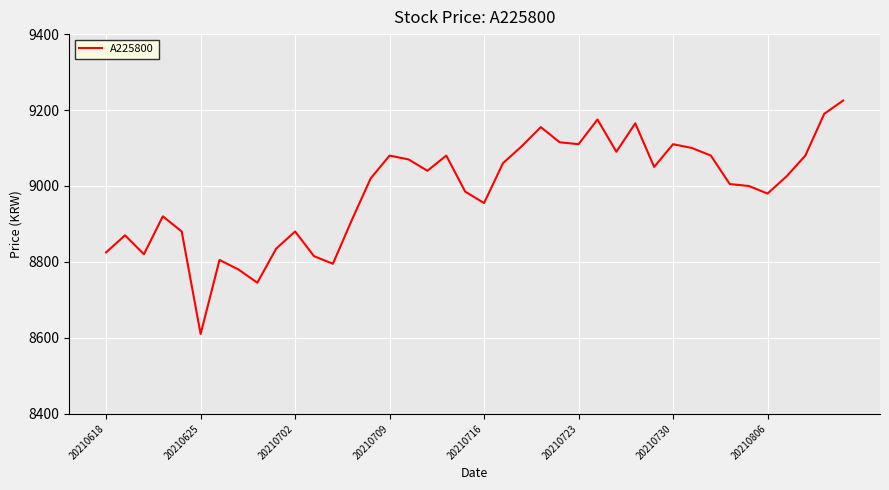

How many categories are shown in the chart?

40